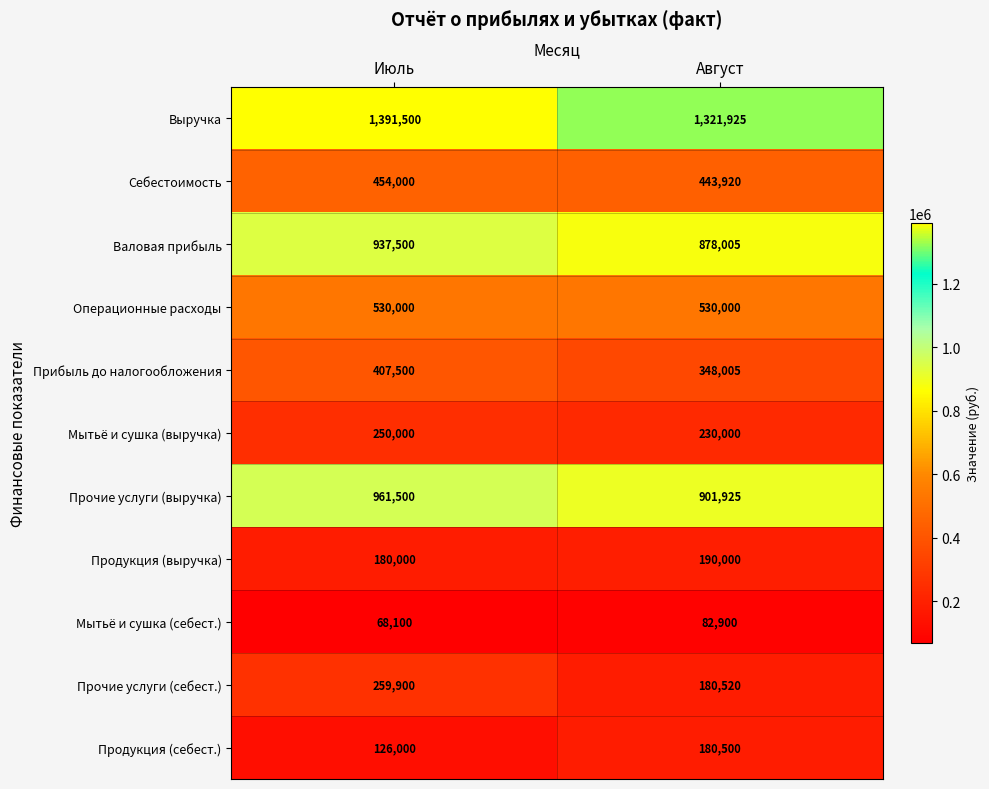

True or false: Валовая прибыль has a value of 1305523 at Июль.

False